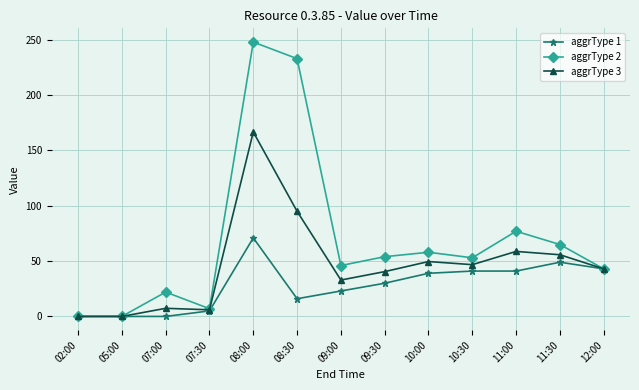

At which label does aggrType 3 first exceed 43?

08:00